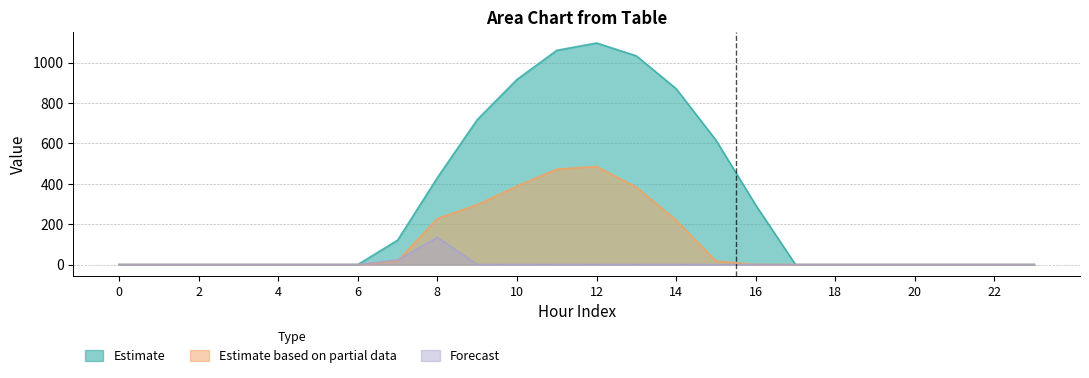

Is it true that row_0 equals 0.0 at 20?

True